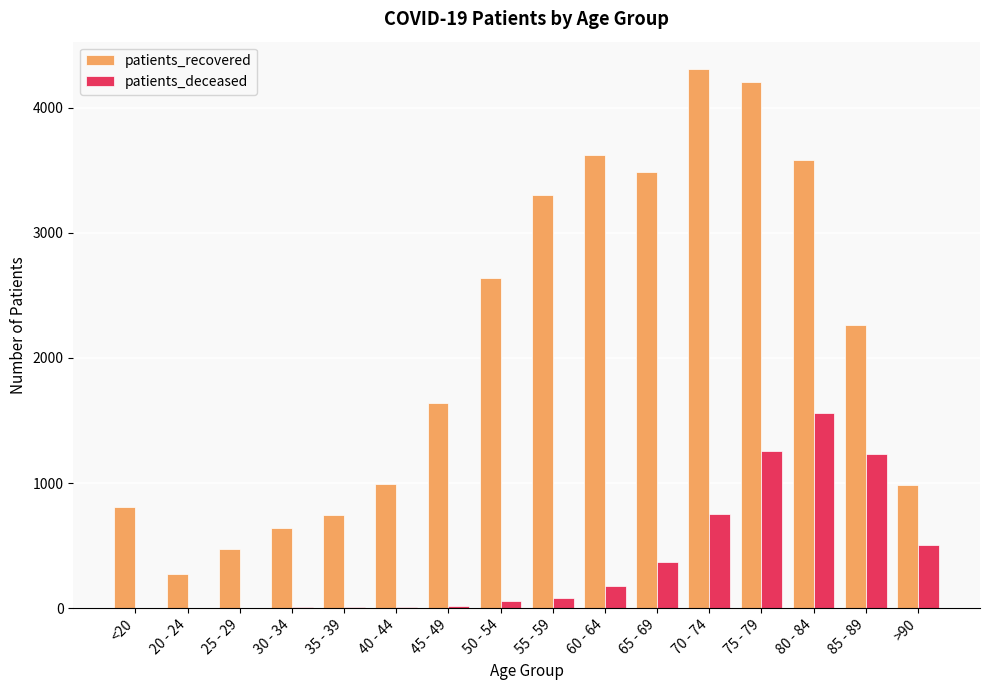

True or false: patients_deceased has a value of 82 at 55 - 59.

True